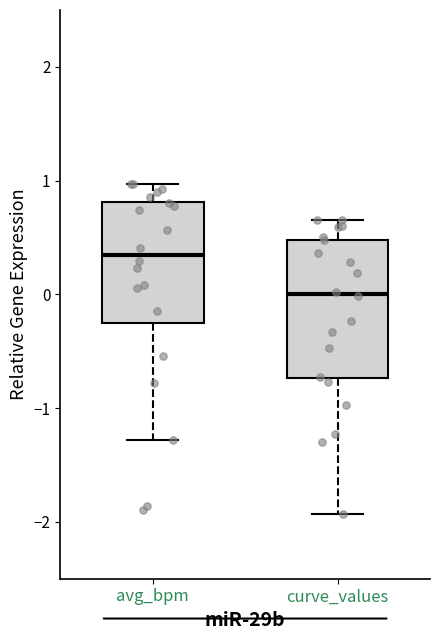

Reading left to right, transcribe this box plot: for each box, give where its median line is, the range the box spans, and where its two whiskers end, as read against the y-axis. The values are not printed on the chart, so give them approximately, as read against the axis.

avg_bpm: median 0.4, box -0.2 to 0.8, whiskers -1.3 to 1.0
curve_values: median 0.0, box -0.7 to 0.5, whiskers -1.9 to 0.7